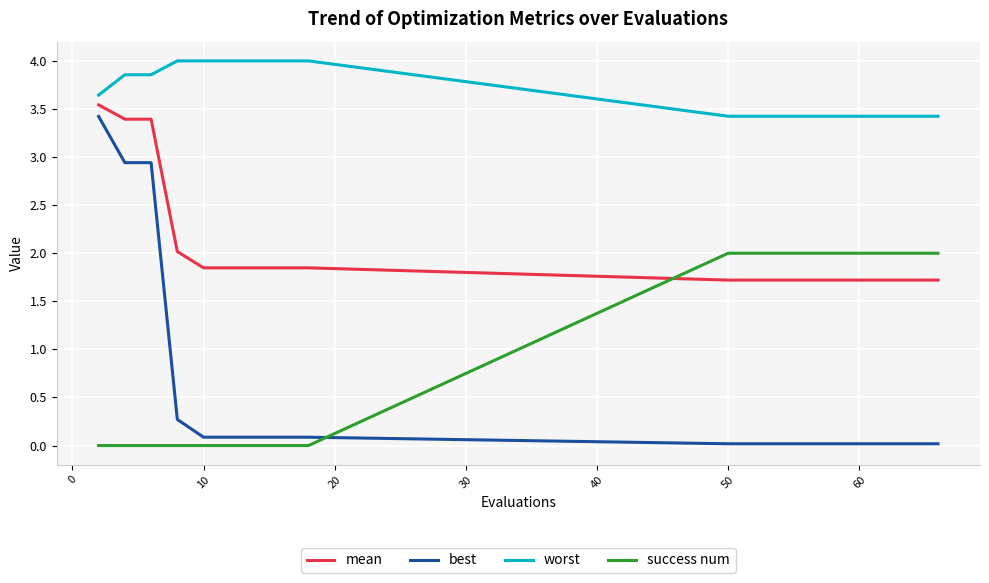

Count the number of data series in this chart.

4